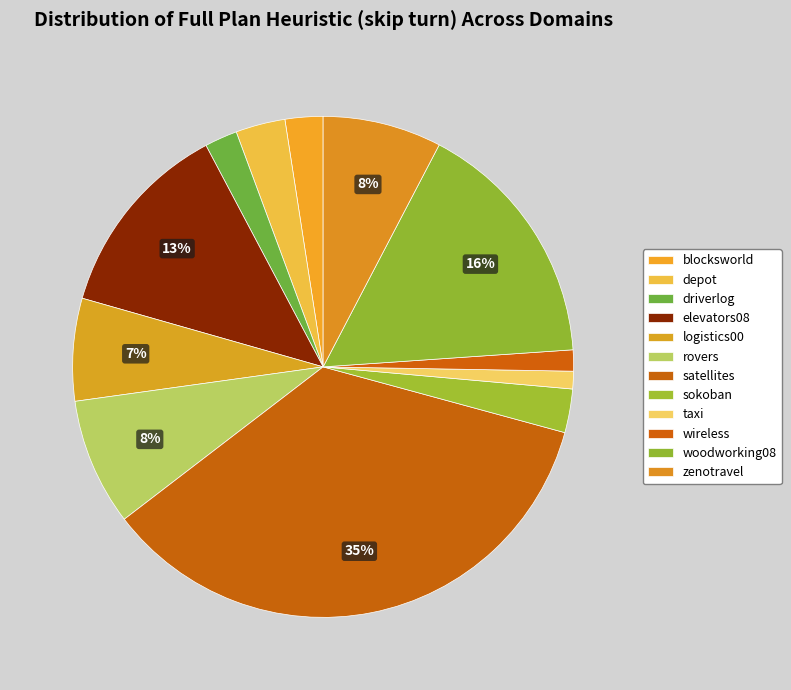

Is there a majority slice in this chart?

No